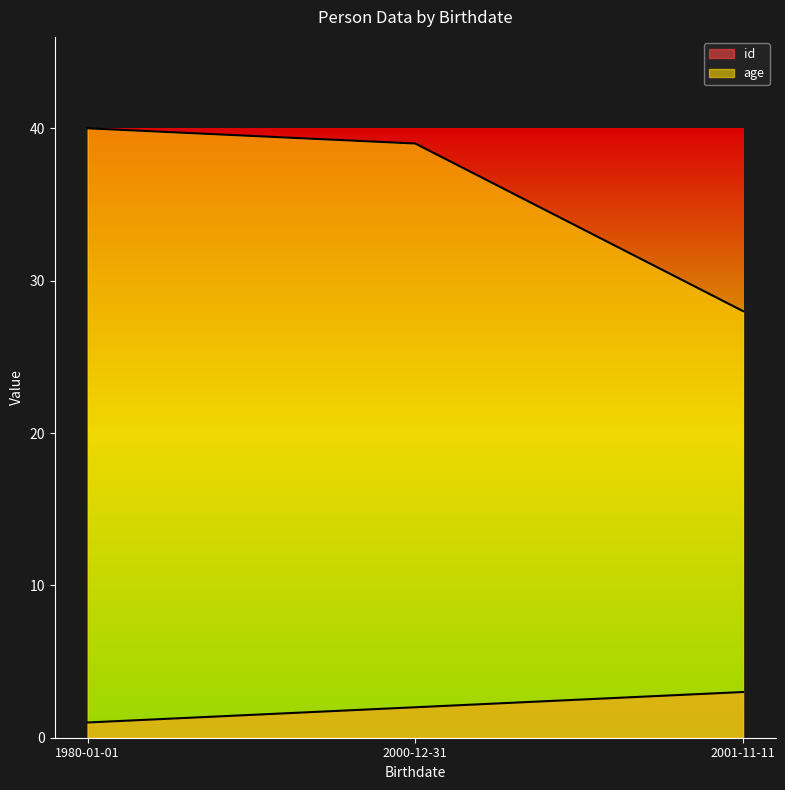

What is the minimum value for age?

28